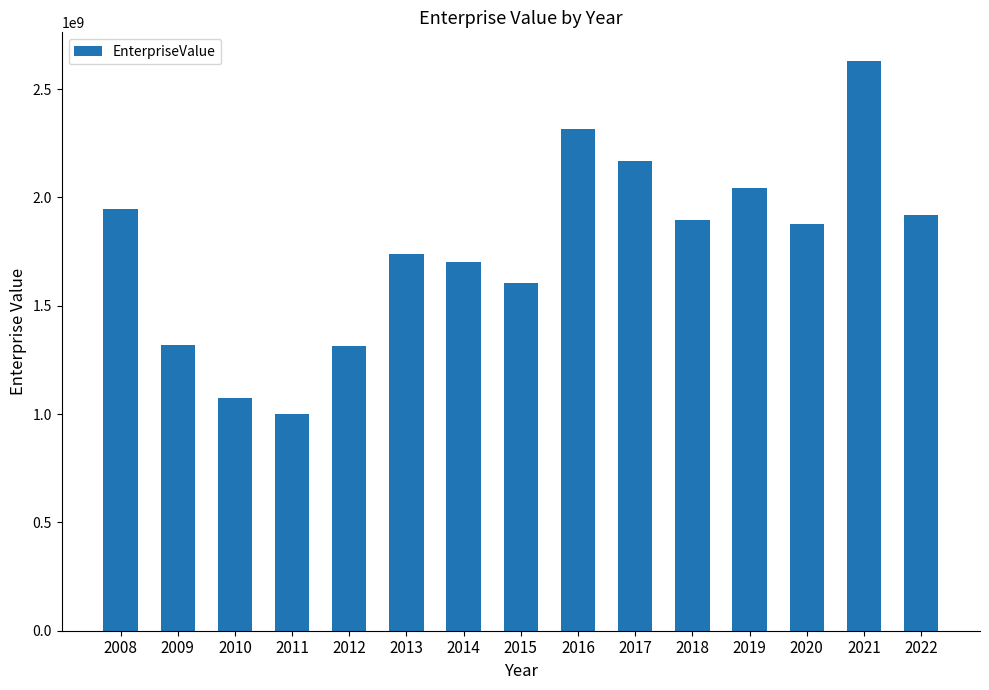

What is the value of the 15th bar from the left?

1916898000